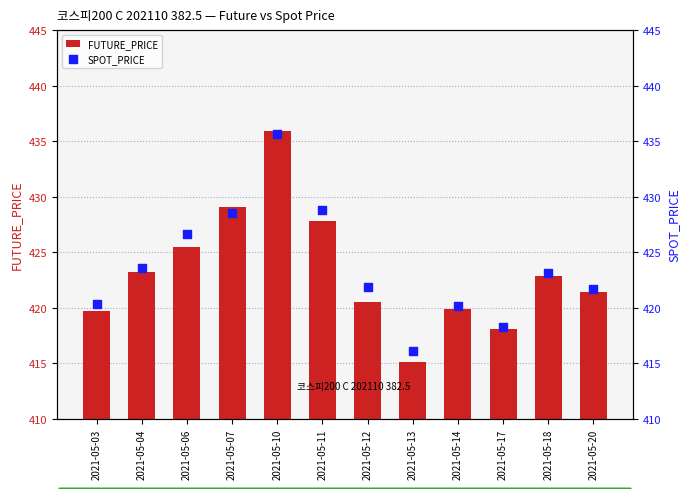

At how many categories does at least one series exceed 426?

4